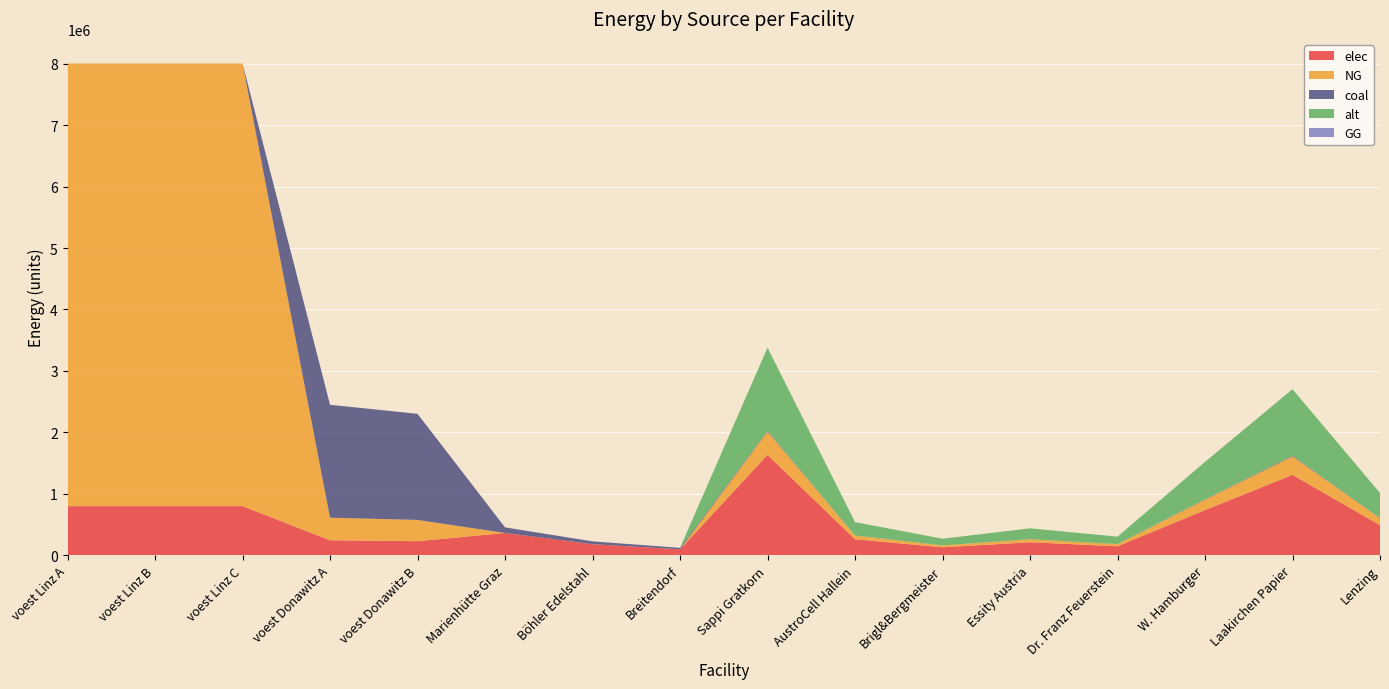

Reading right to left, list all the values displayed in this chart.

elec: Lenzing=490851.1	Laakirchen Papier=1308936.4	W. Hamburger=736276.7	Dr. Franz Feuerstein=147255.3	Essity Austria=212702.2	Brigl&Bergmeister=130893.6	AustroCell Hallein=261787.3	Sappi Gratkorn=1636170.5	Breitendorf=97577.1	Böhler Edelstahl=181848.3	Marienhütte Graz=363696.5	voest Donawitz B=230245.0	voest Donawitz A=244941.5	voest Linz C=800243.6	voest Linz B=800243.6	voest Linz A=800243.6
NG: Lenzing=113144.9	Laakirchen Papier=301719.7	W. Hamburger=169717.3	Dr. Franz Feuerstein=33943.5	Essity Austria=49029.4	Brigl&Bergmeister=30172.0	AustroCell Hallein=60343.9	Sappi Gratkorn=377149.6	Breitendorf=0.0	Böhler Edelstahl=0.0	Marienhütte Graz=0.0	voest Donawitz B=345367.5	voest Donawitz A=367412.2	voest Linz C=7202192.5	voest Linz B=7202192.5	voest Linz A=7202192.5
coal: Lenzing=4175.1	Laakirchen Papier=11133.6	W. Hamburger=6262.6	Dr. Franz Feuerstein=1252.5	Essity Austria=1809.2	Brigl&Bergmeister=1113.4	AustroCell Hallein=2226.7	Sappi Gratkorn=13917.0	Breitendorf=24394.3	Böhler Edelstahl=45462.1	Marienhütte Graz=90924.1	voest Donawitz B=1726837.5	voest Donawitz A=1837061.1	voest Linz C=0.0	voest Linz B=0.0	voest Linz A=0.0
alt: Lenzing=405447.4	Laakirchen Papier=1081193.1	W. Hamburger=608171.1	Dr. Franz Feuerstein=121634.2	Essity Austria=175693.9	Brigl&Bergmeister=108119.3	AustroCell Hallein=216238.6	Sappi Gratkorn=1351491.3	Breitendorf=0.0	Böhler Edelstahl=0.0	Marienhütte Graz=0.0	voest Donawitz B=0.0	voest Donawitz A=0.0	voest Linz C=0.0	voest Linz B=0.0	voest Linz A=0.0
GG: Lenzing=0.0	Laakirchen Papier=0.0	W. Hamburger=0.0	Dr. Franz Feuerstein=0.0	Essity Austria=0.0	Brigl&Bergmeister=0.0	AustroCell Hallein=0.0	Sappi Gratkorn=0.0	Breitendorf=0.0	Böhler Edelstahl=0.0	Marienhütte Graz=0.0	voest Donawitz B=0.0	voest Donawitz A=0.0	voest Linz C=0.0	voest Linz B=0.0	voest Linz A=0.0